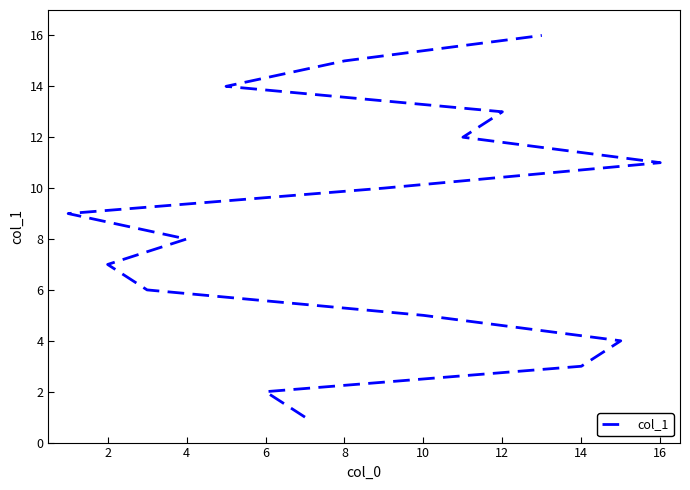

What is the average value?

8